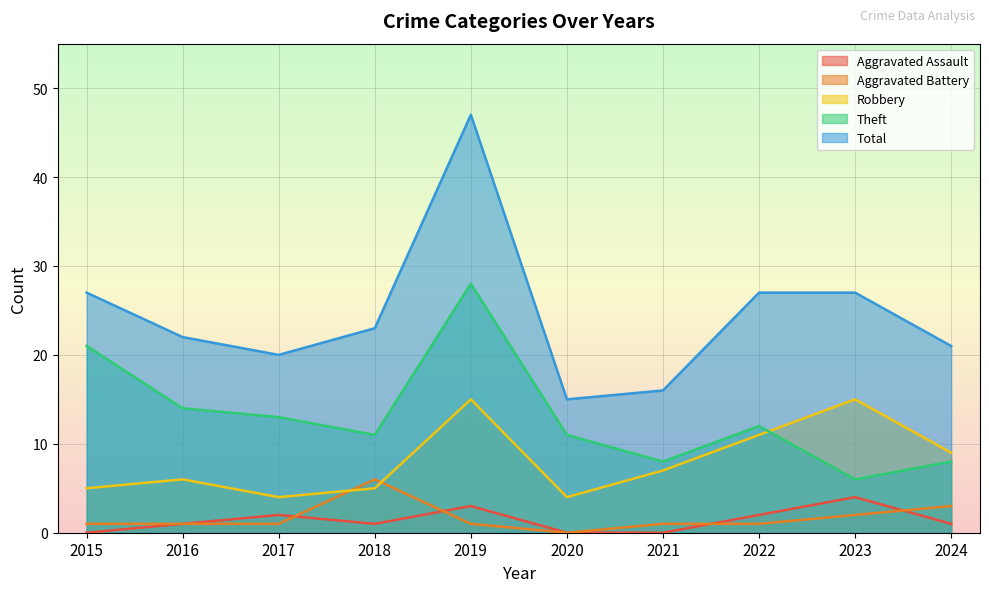

How many interior local valleys does the Robbery series have?

2